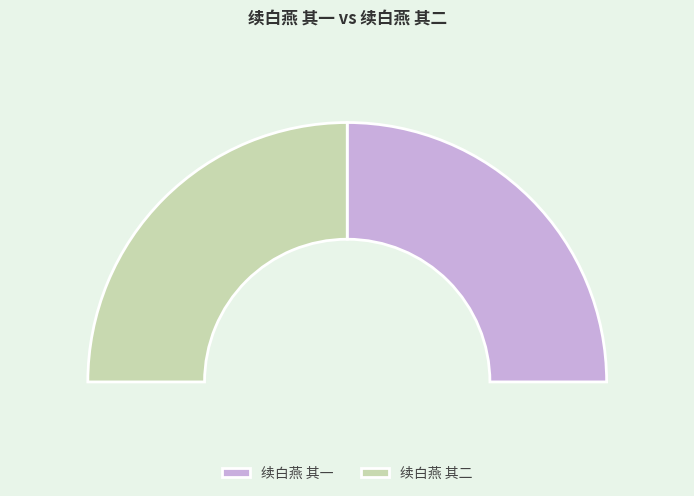

Combined, do 续白燕 其二 and 续白燕 其一 account for over 50%?

Yes